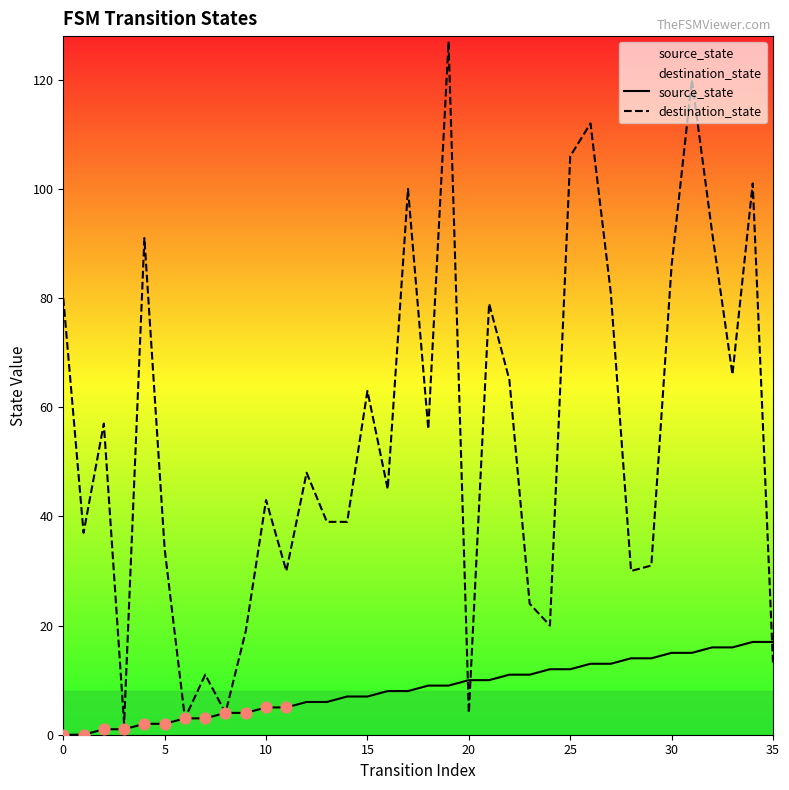

What is the total value across all series at 28?

44